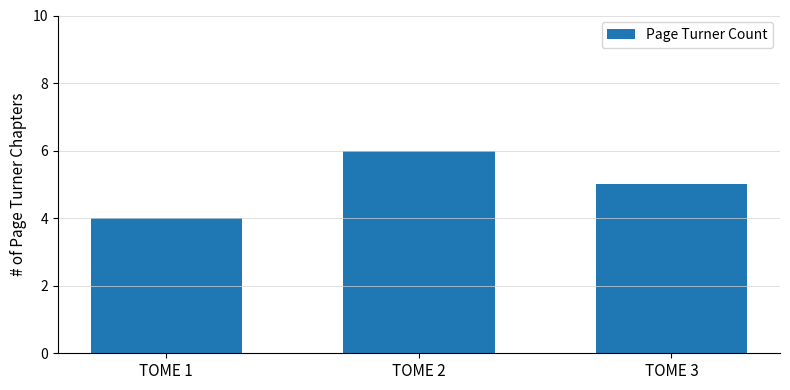

What is the value of the 2nd bar from the left?

6